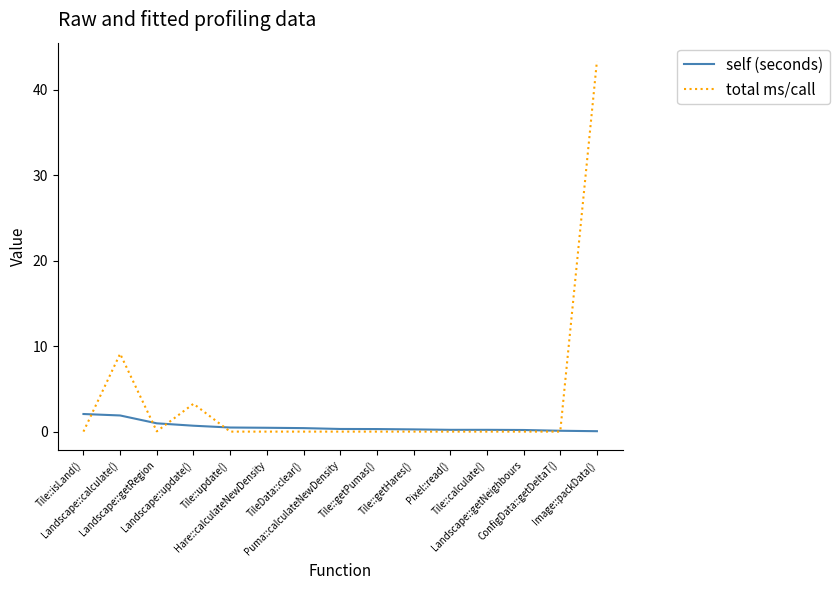

How many intersections are there between self (seconds) and total ms/call?

5